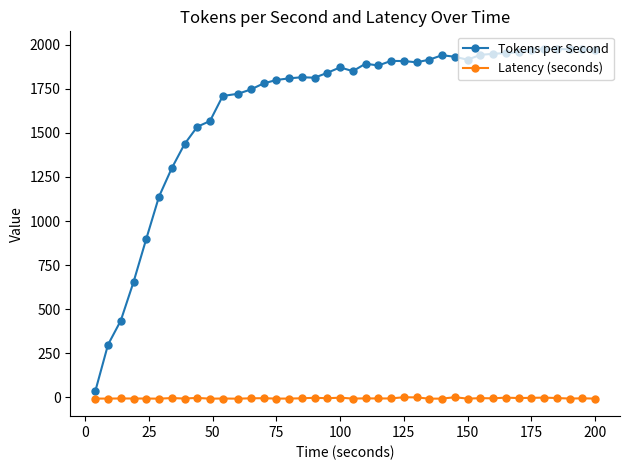

What is the difference between the maximum and second lowest values in the Tokens per Second series?

1676.9